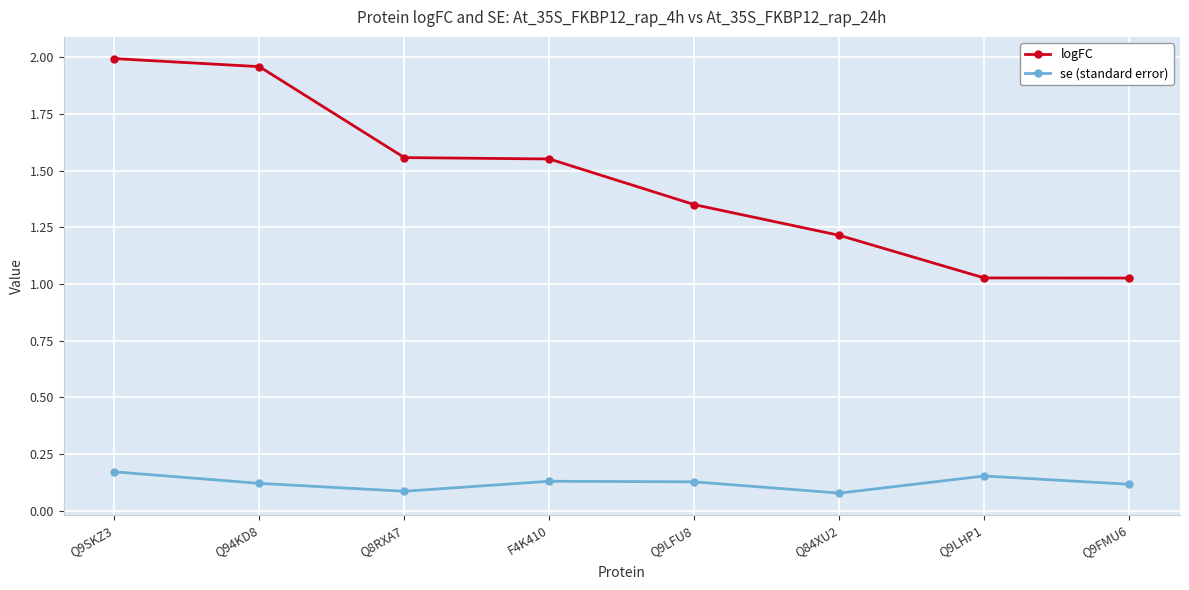

What is the label of the 4th point from the right?

Q9LFU8